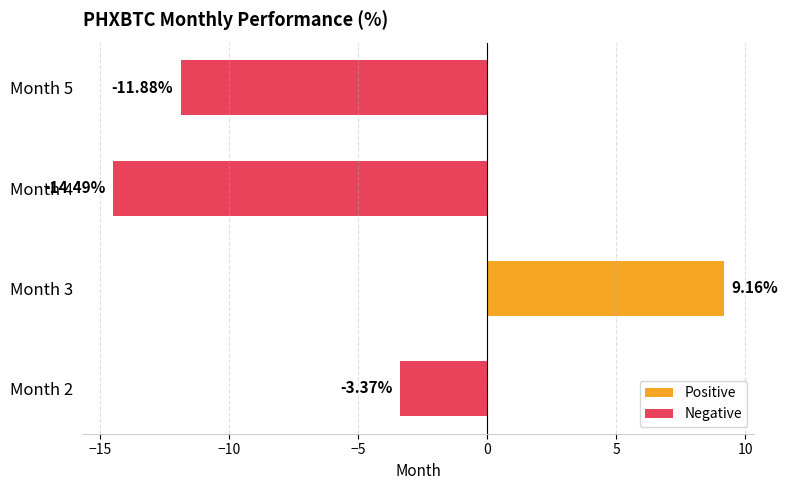

Rank the categories by value from lowest to highest.

Month 4, Month 5, Month 2, Month 3